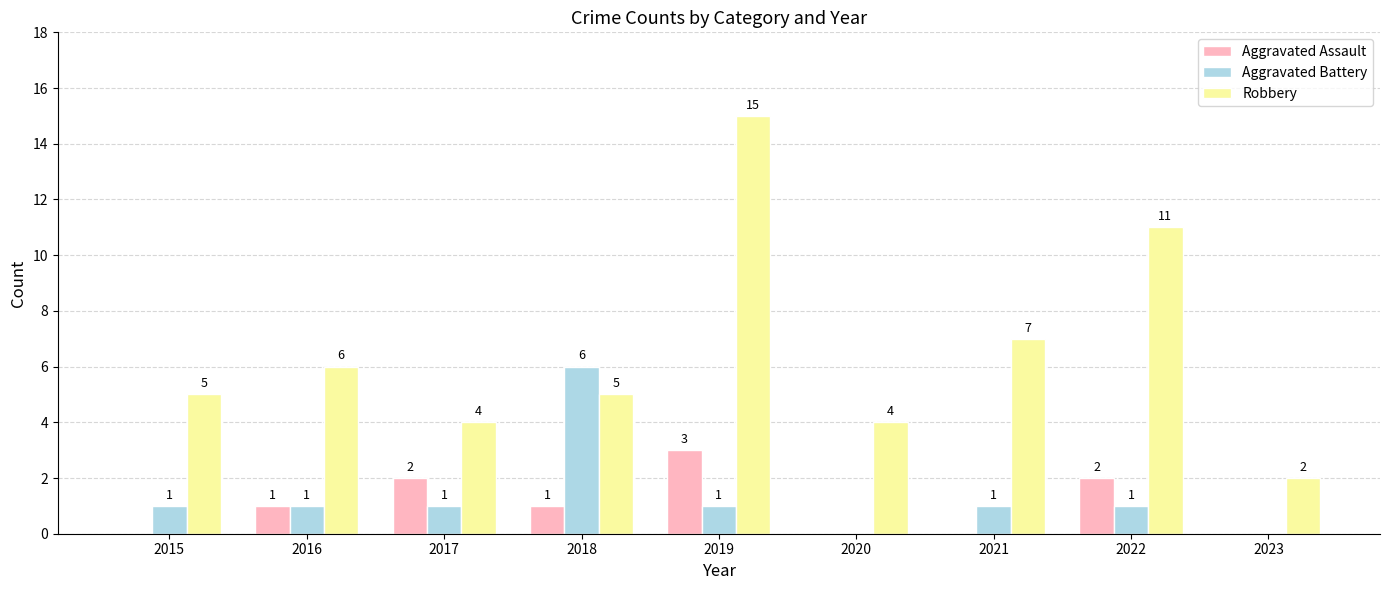

At which label does Aggravated Battery reach its peak?

2018